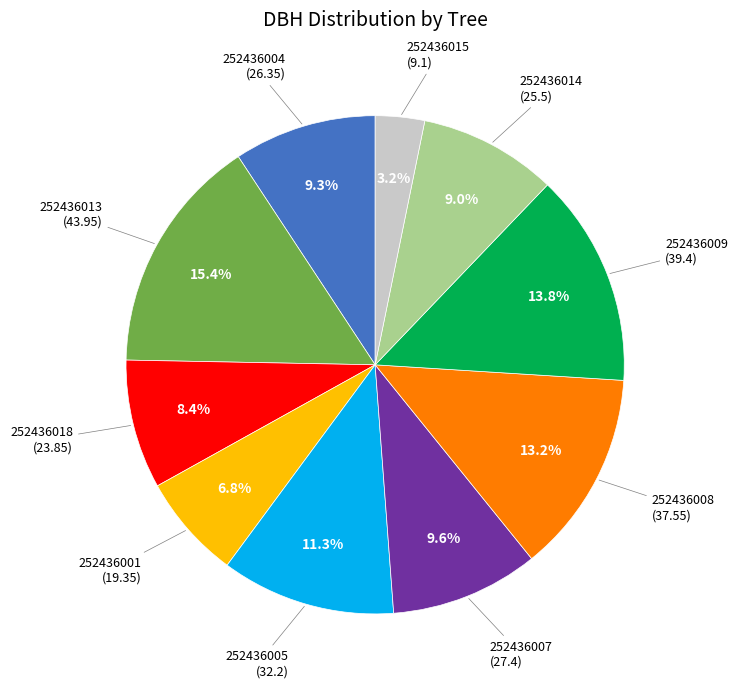

Does any single category account for the majority?

No